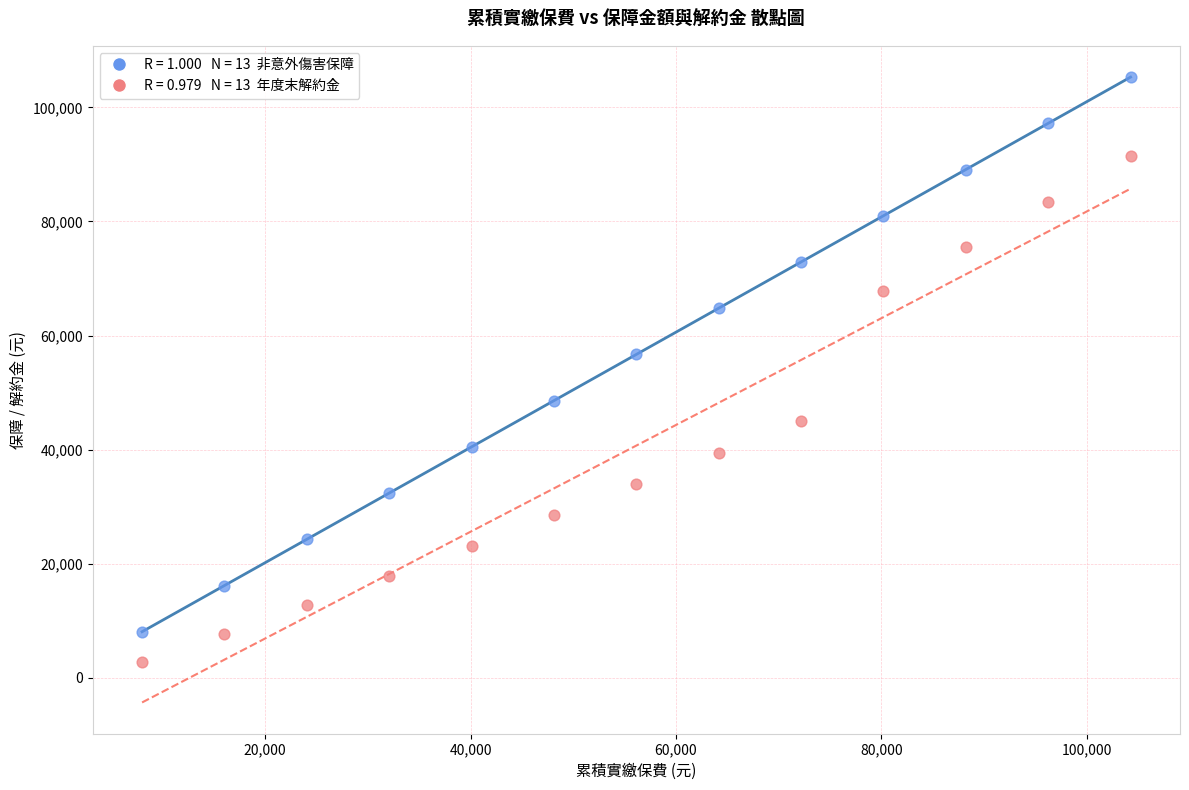

Across all series, what Y value is closest to 54015?

56700